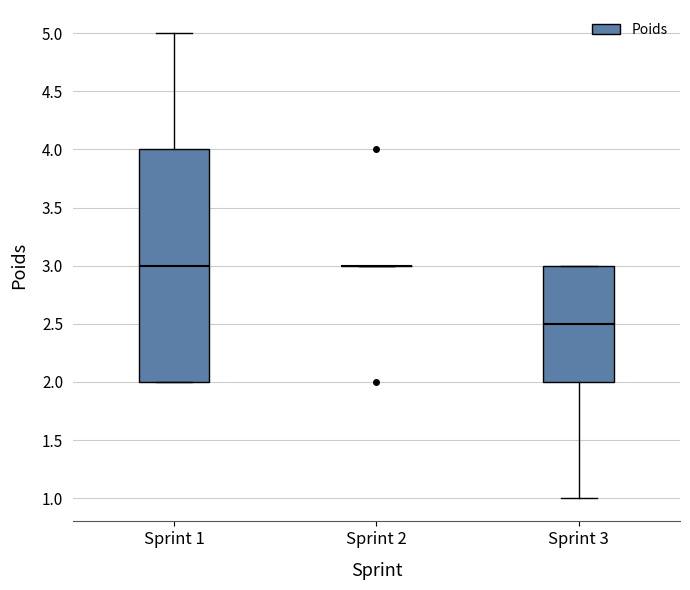

Reading left to right, read every box against the y-axis: the position of its median line, the range the box covers, and the ends of its whiskers. The values are not printed on the chart, so give them approximately, as read against the axis.

Sprint 1: median 3.0, box 2.0 to 4.0, whiskers 2.0 to 5.0
Sprint 2: box collapsed to a line at 3.0, whiskers 3.0 to 3.0
Sprint 3: median 2.5, box 2.0 to 3.0, whiskers 1.0 to 3.0